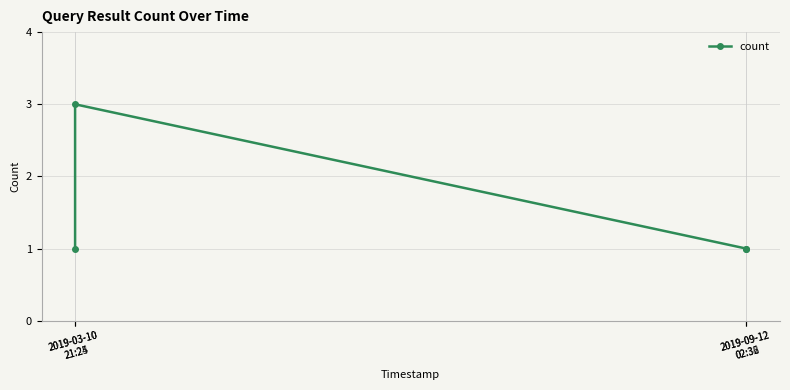

Does the chart have visible grid lines?

Yes